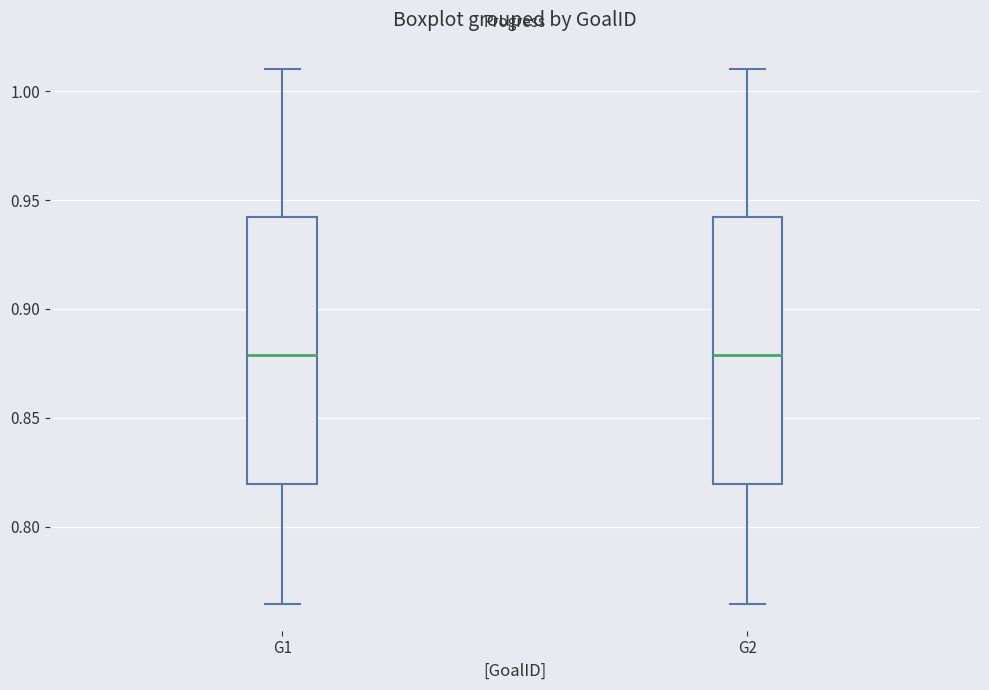

Reading left to right, read every box against the y-axis: the position of its median line, the range the box covers, and the ends of its whiskers. The values are not printed on the chart, so give them approximately, as read against the axis.

G1: median 0.880, box 0.820 to 0.940, whiskers 0.765 to 1.010
G2: median 0.880, box 0.820 to 0.940, whiskers 0.765 to 1.010